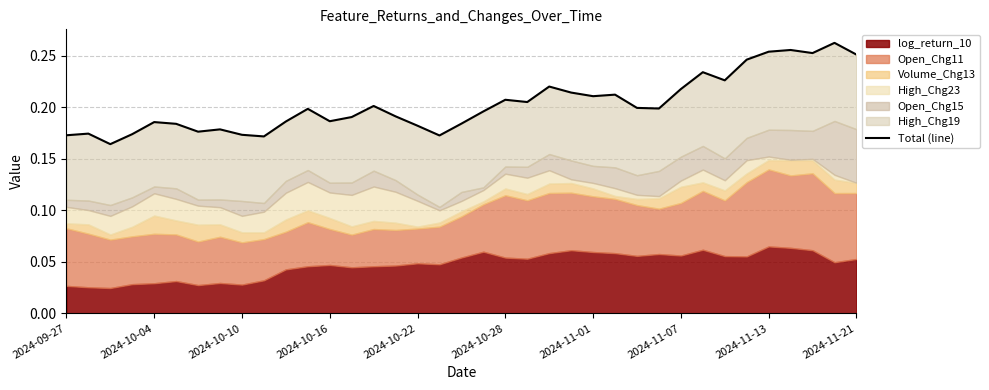

Reading left to right, list all the values displayed in this chart.

0.2	0.2	0.2	0.2	0.2	0.2	0.2	0.2	0.2	0.2	0.2	0.2	0.2	0.2	0.2	0.2	0.2	0.2	0.2	0.2	0.2	0.2	0.2	0.2	0.2	0.2	0.2	0.2	0.2	0.2	0.2	0.2	0.3	0.3	0.3	0.3	0.3